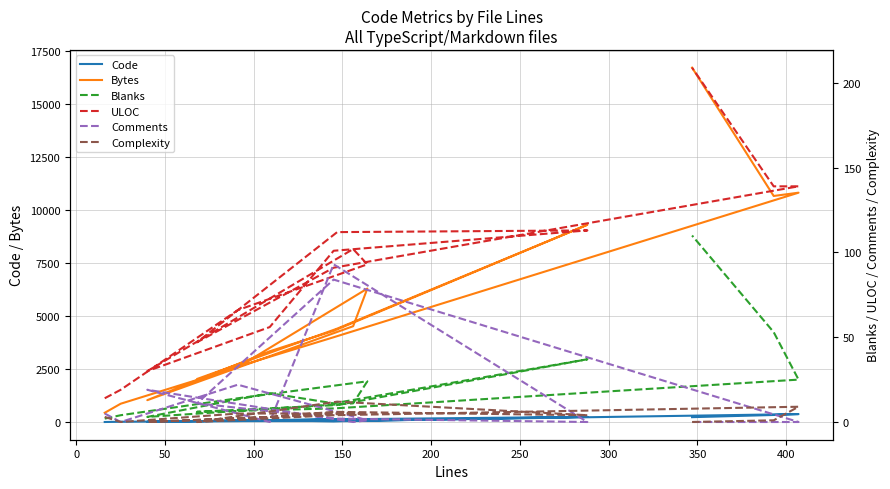

Count the number of categories in the chart.

15